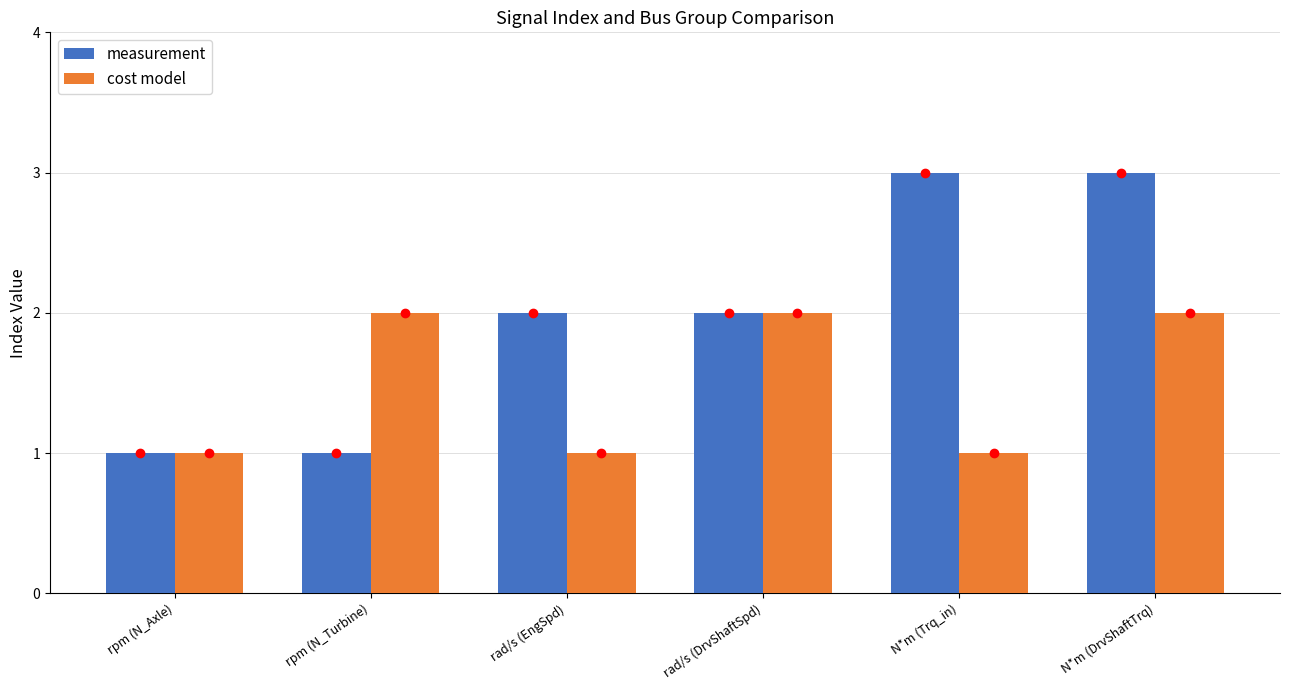

What is the label of the 5th bar from the left?

N*m (Trq_in)